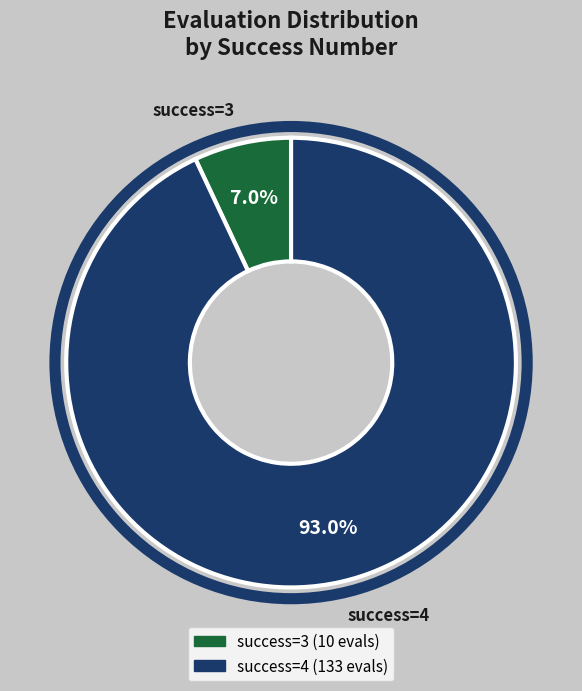

Which category has the smallest portion of the pie?

success=3